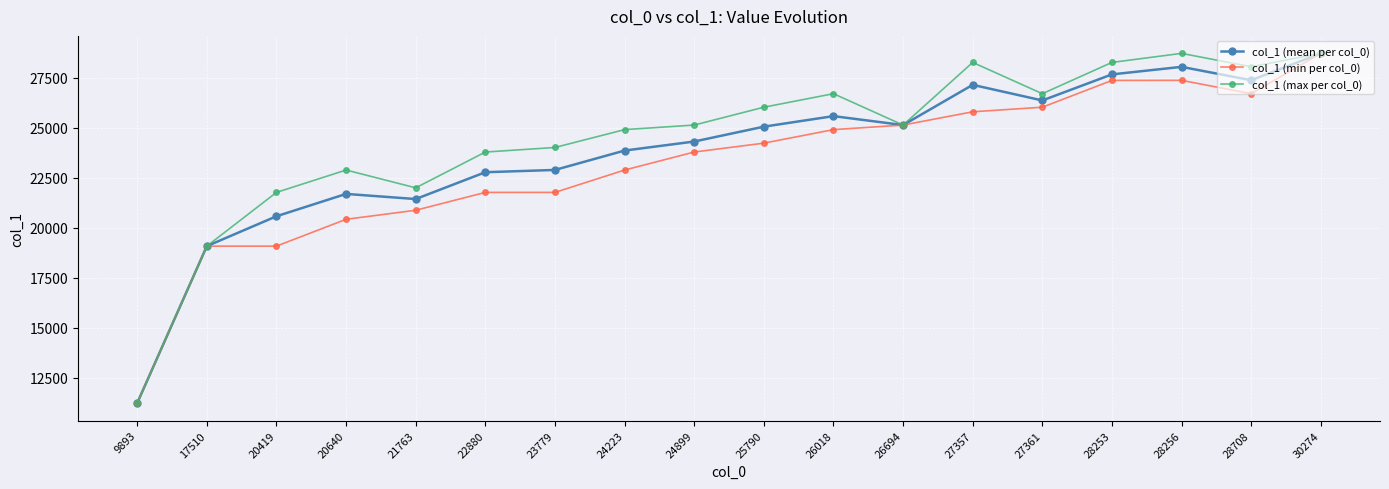

What is the value of the col_1 (min per col_0) point at the 7th from the left?

21763.0